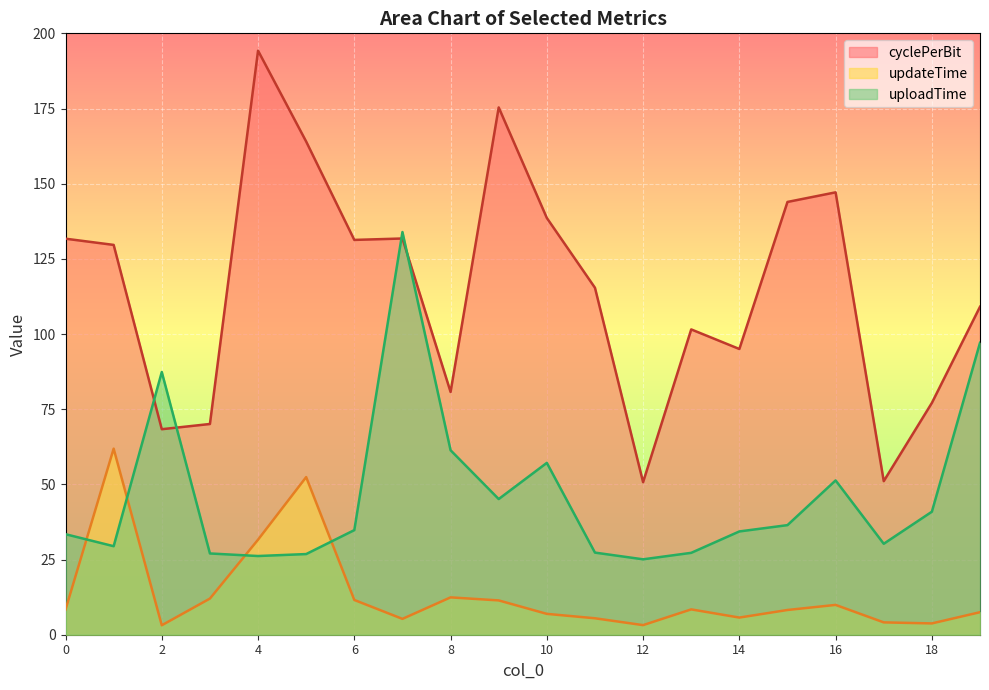

Rank the series by their average value, from lowest to highest.

updateTime, uploadTime, cyclePerBit